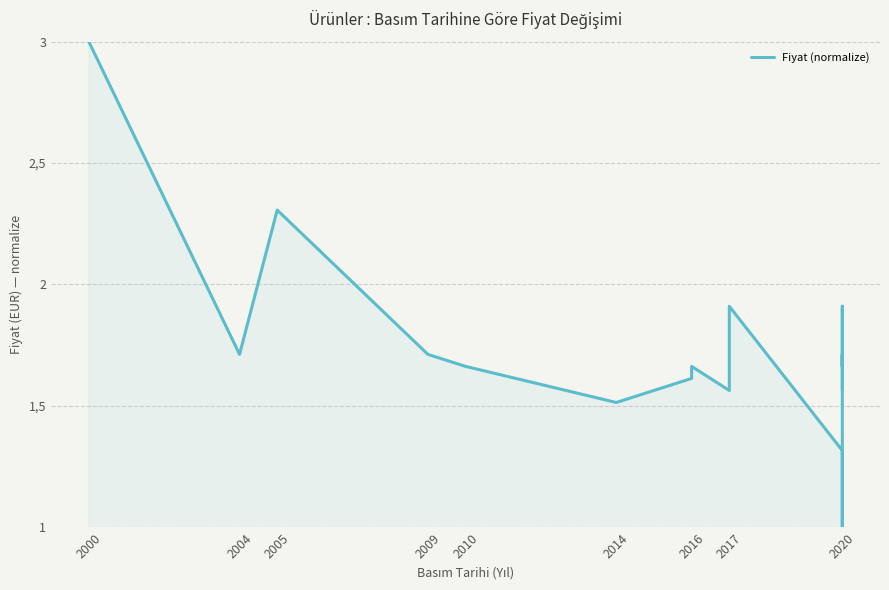

How many series are shown in this chart?

1